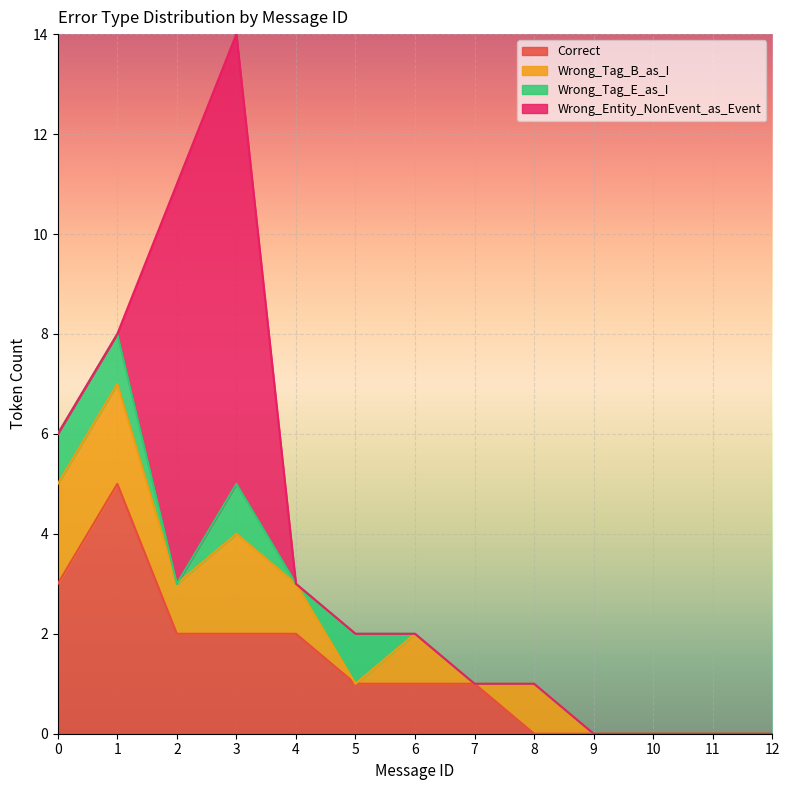

True or false: Wrong_Entity_NonEvent_as_Event has a value of 4 at 0.

False